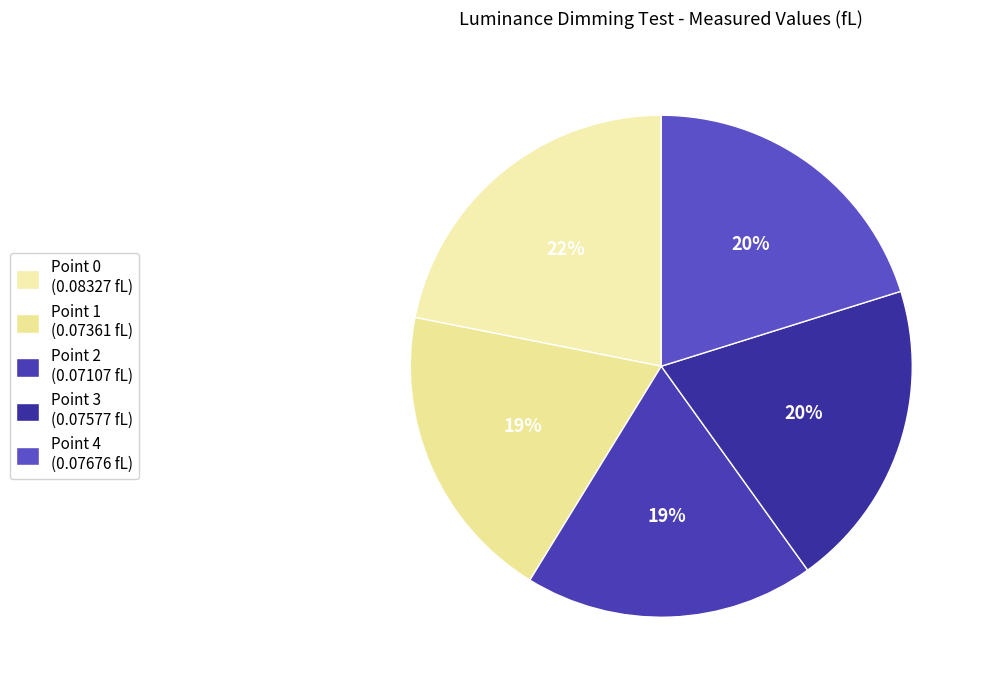

Between Point 0 and Point 2, which is larger?

Point 0